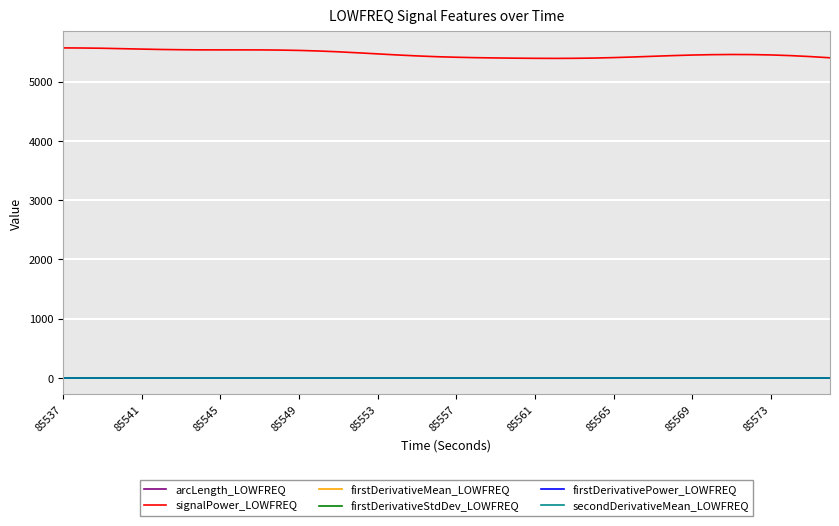

What are all the series names shown in the legend?

arcLength_LOWFREQ, signalPower_LOWFREQ, firstDerivativeMean_LOWFREQ, firstDerivativeStdDev_LOWFREQ, firstDerivativePower_LOWFREQ, secondDerivativeMean_LOWFREQ